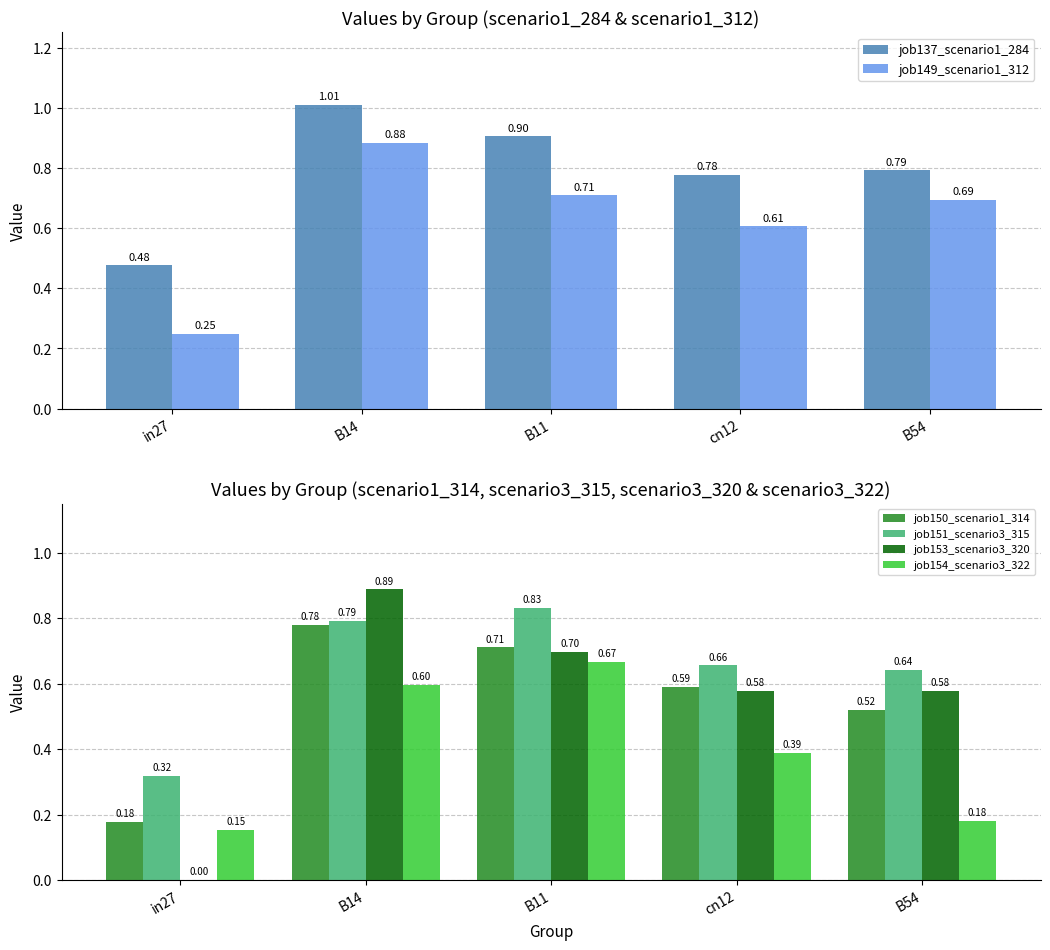

Count the number of categories in the chart.

5